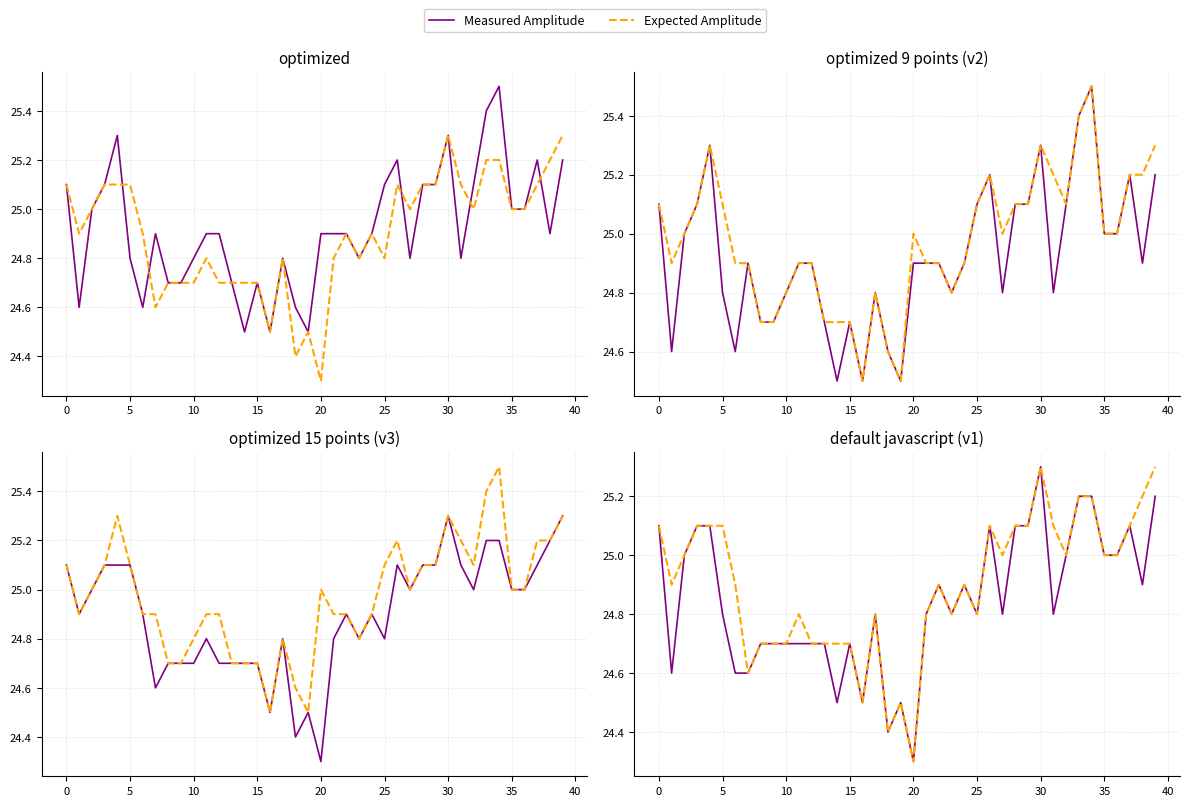

Where is the first local maximum for Expected Amplitude?

11